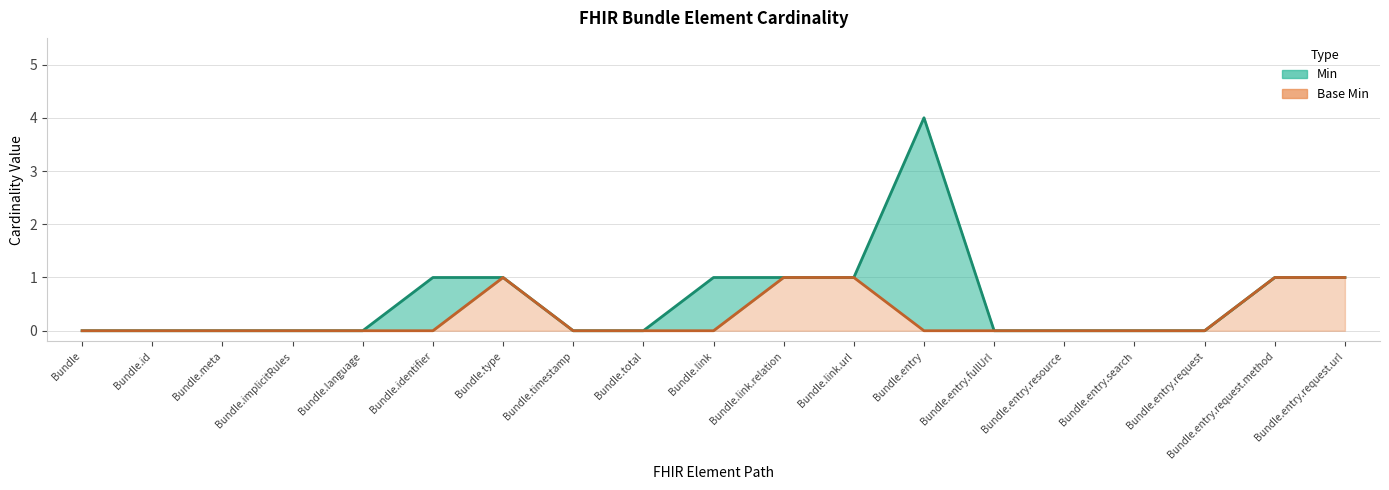

Between Bundle.id and Bundle.timestamp, which is larger?

Bundle.id